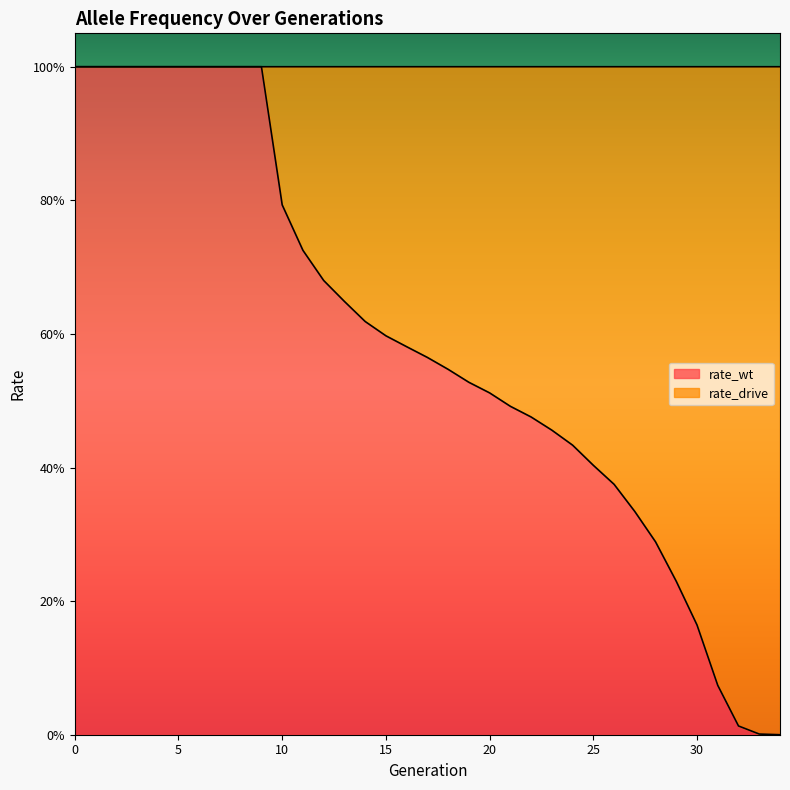

Where is the data nearest to the value 0?

34